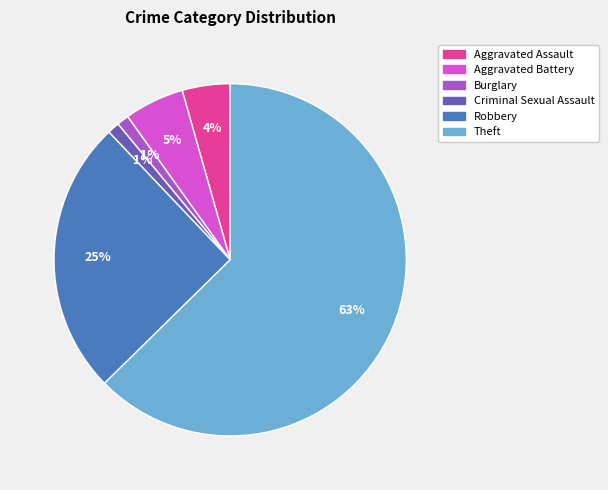

Is it true that Theft is 63% of the pie?

True